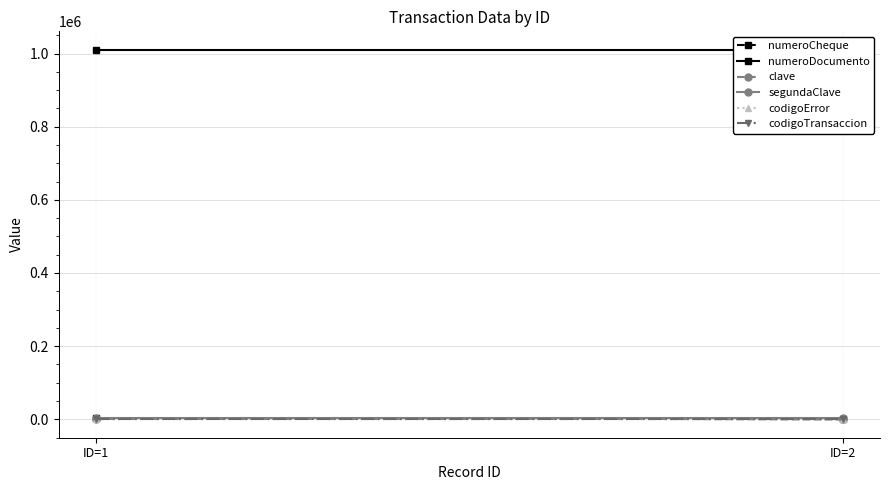

How many lines are shown in the chart?

6